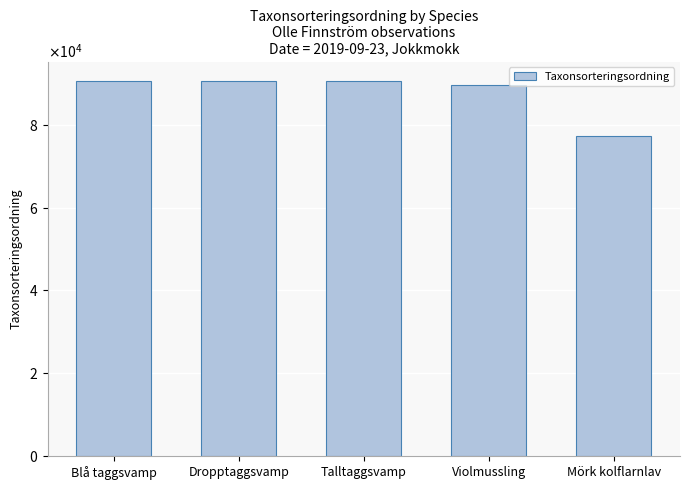

True or false: the data shows 134898 at Dropptaggsvamp.

False